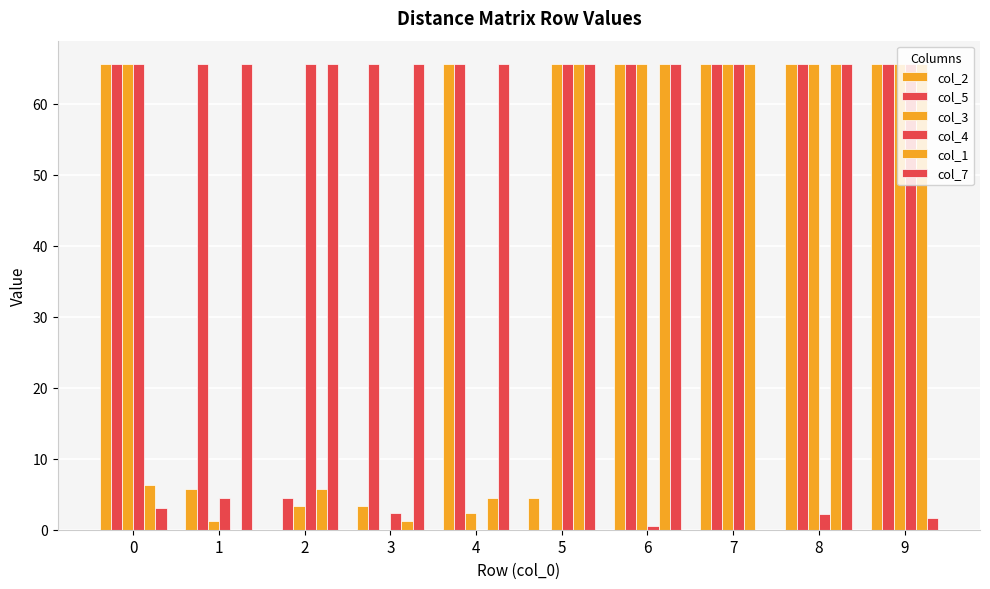

Which series has the widest spread of values?

col_2